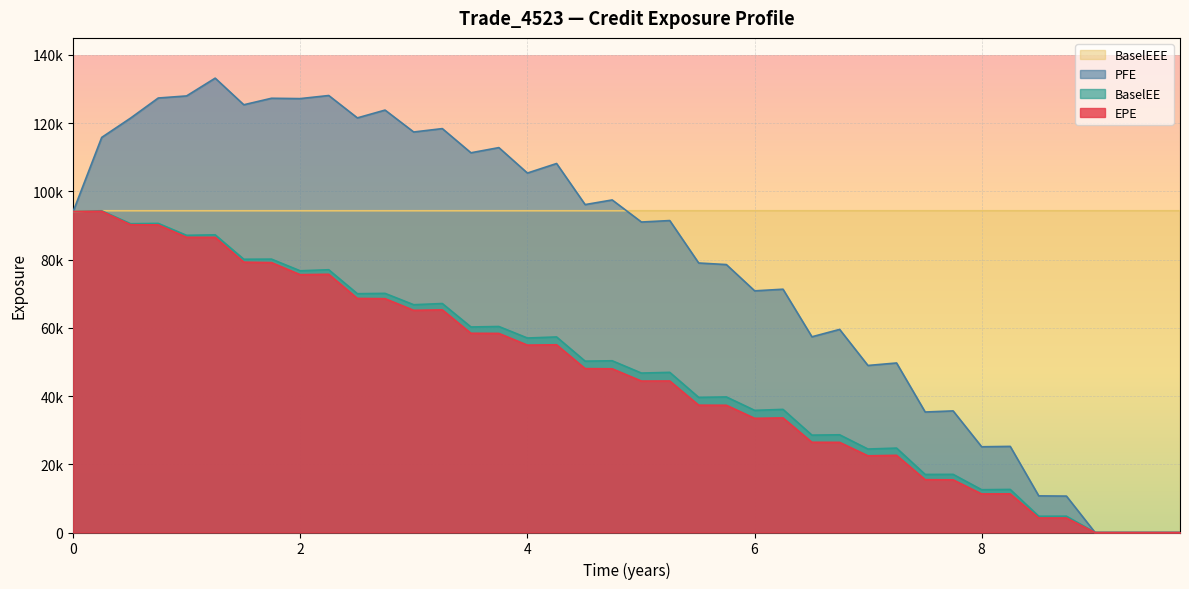

What is the value of the EPE point at the 28th from the left?

26428.0